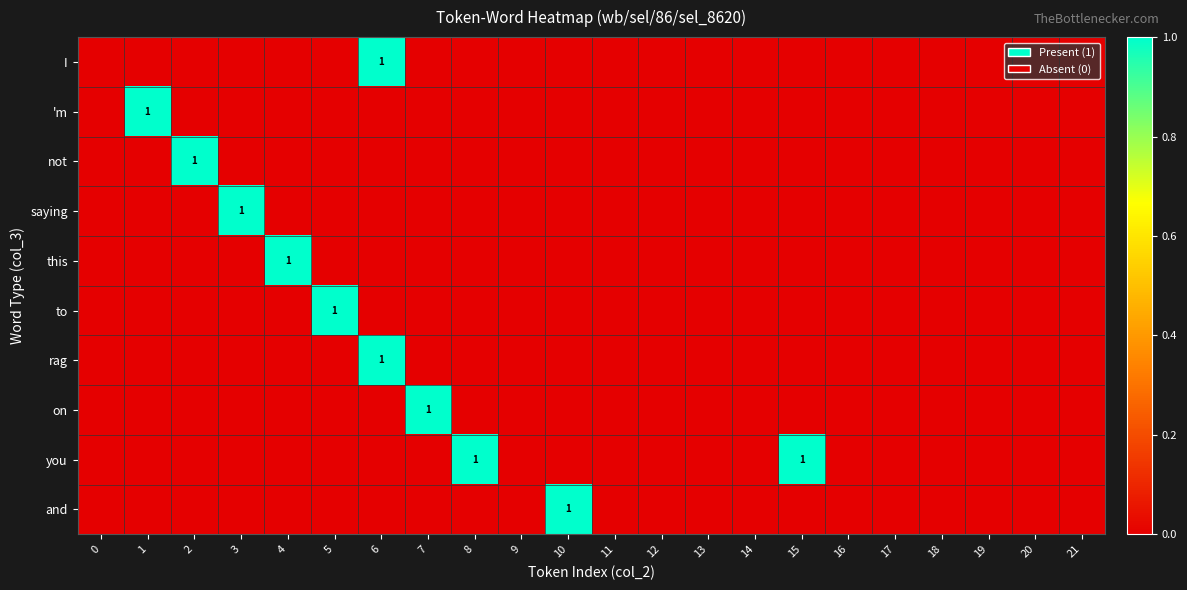

Rank the series by their maximum value, from highest to lowest.

I, 'm, not, saying, this, to, rag, on, you, and